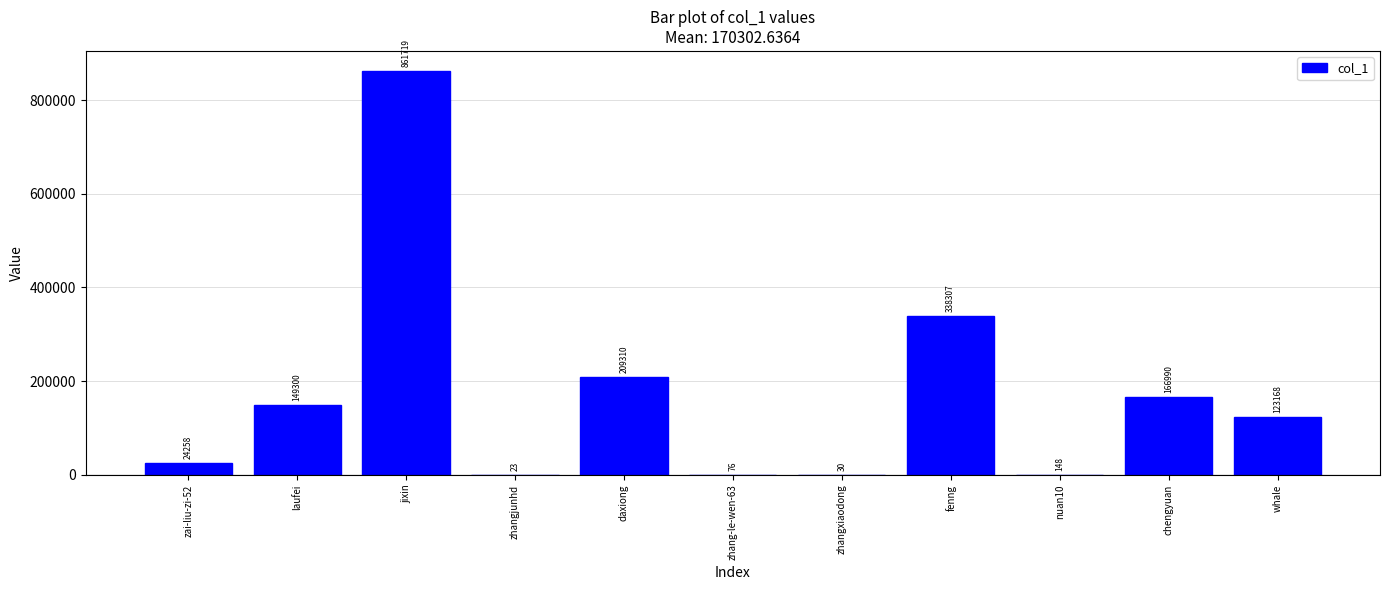

Are the bars grouped side by side (vs. stacked)?

No